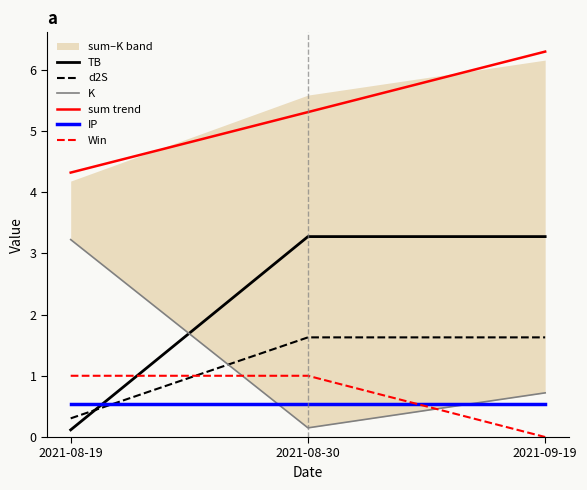

What is the average value of the IP series?

0.5